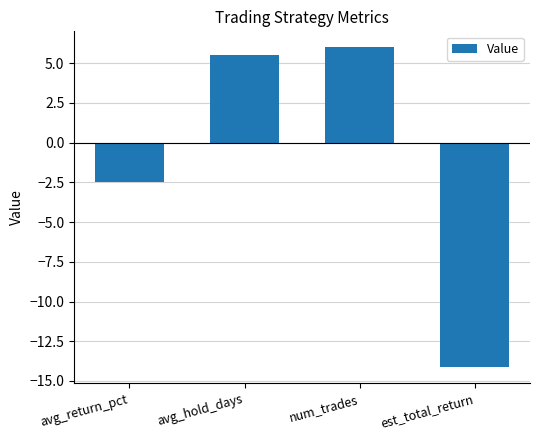

What is the smallest value displayed?

-14.1